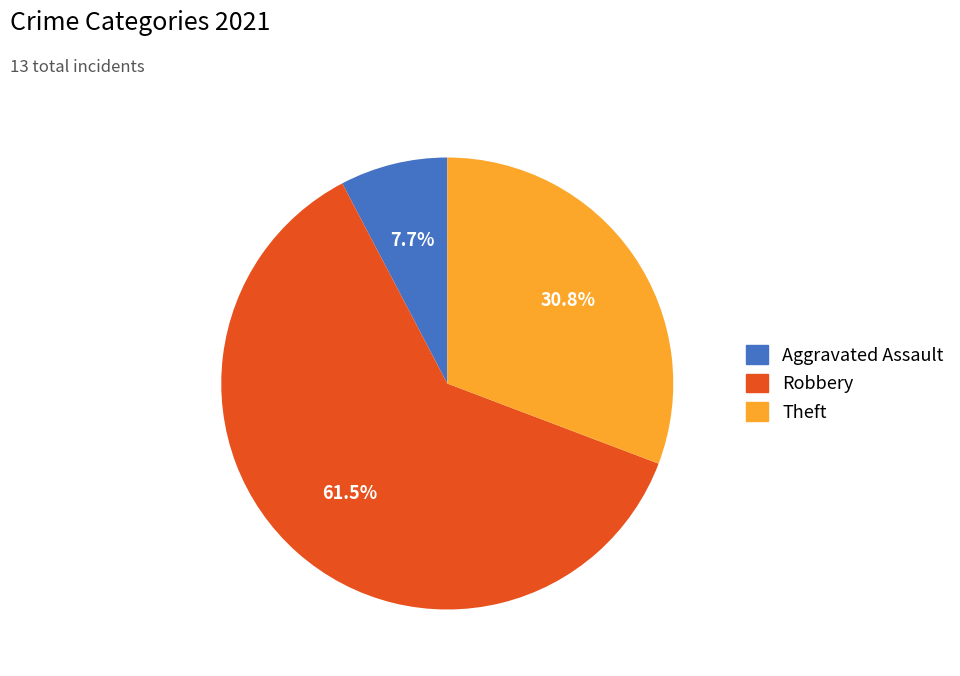

Is there any slice that represents more than half of the pie?

Yes